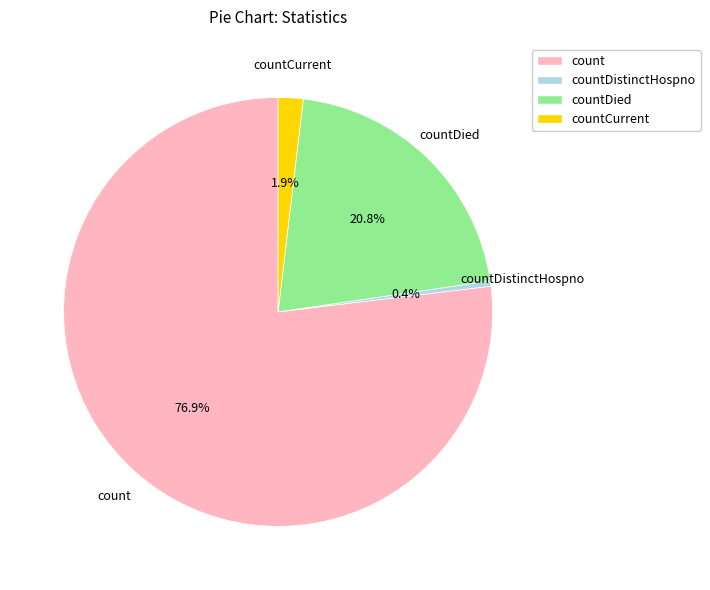

Is there a majority slice in this chart?

Yes